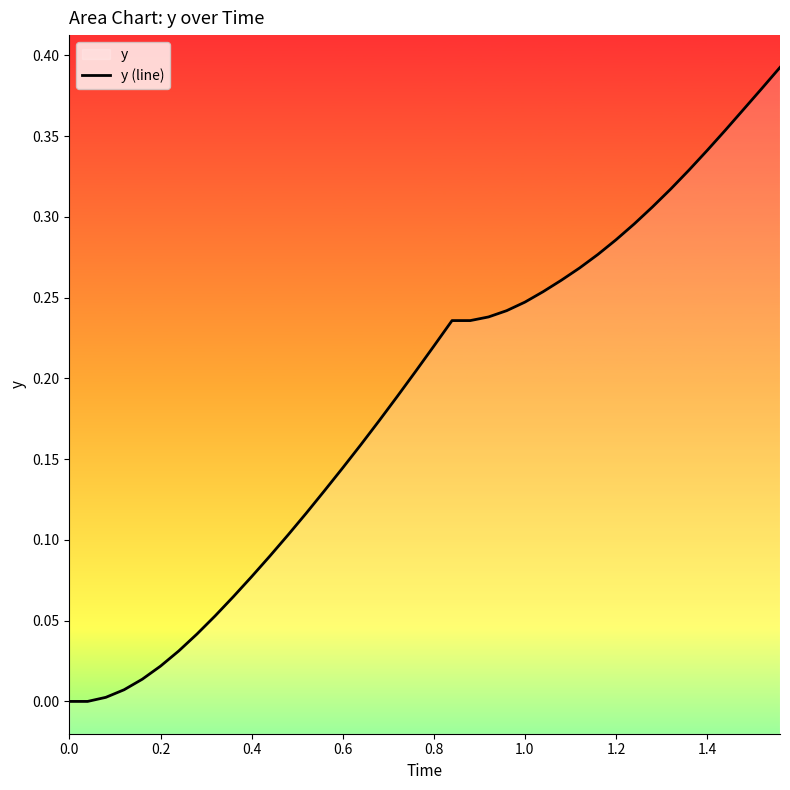

What is the greatest value displayed?

0.4